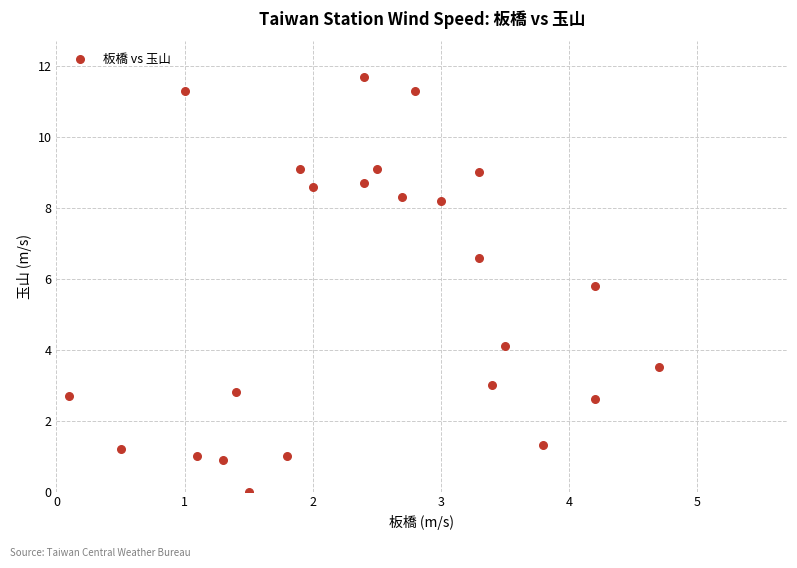

What is the range of Y values (max minus min)?

11.7